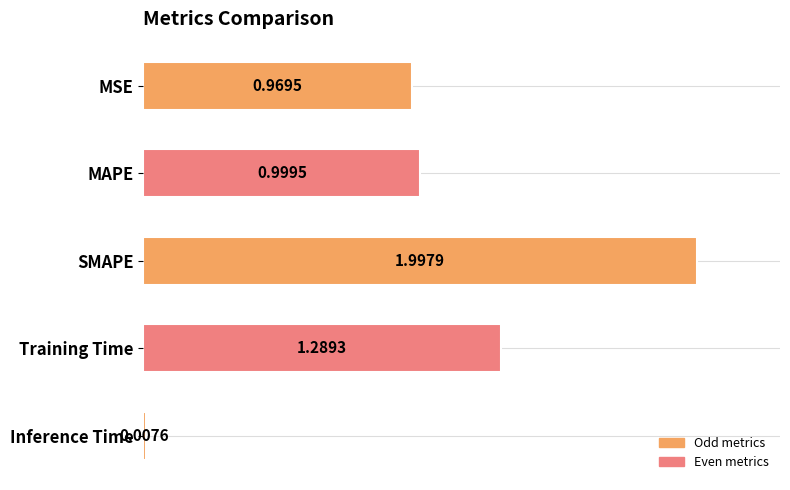

What is the average value?

1.1